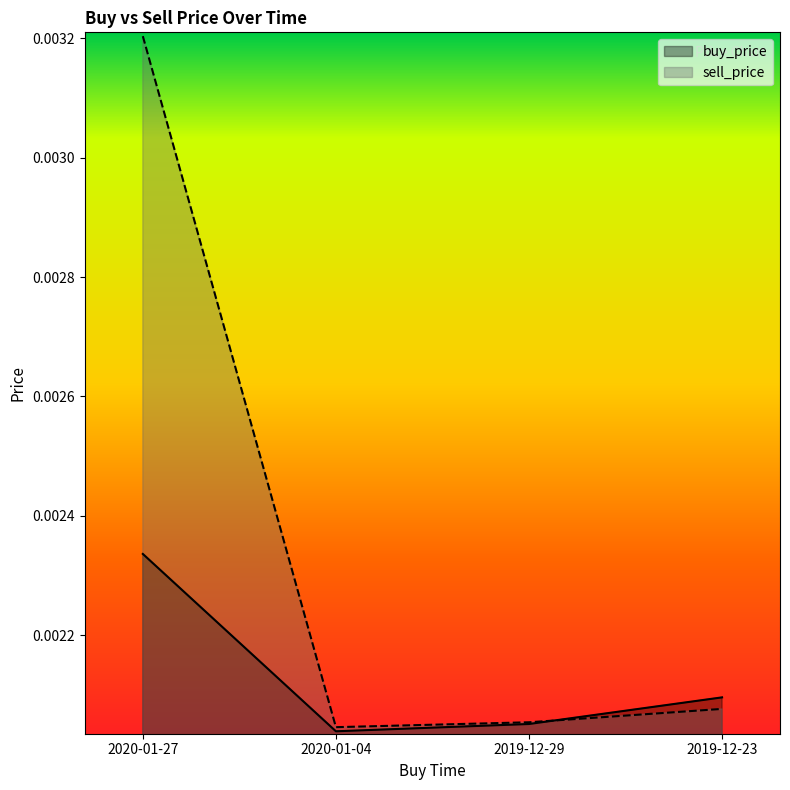

What are all the series names shown in the legend?

buy_price, sell_price